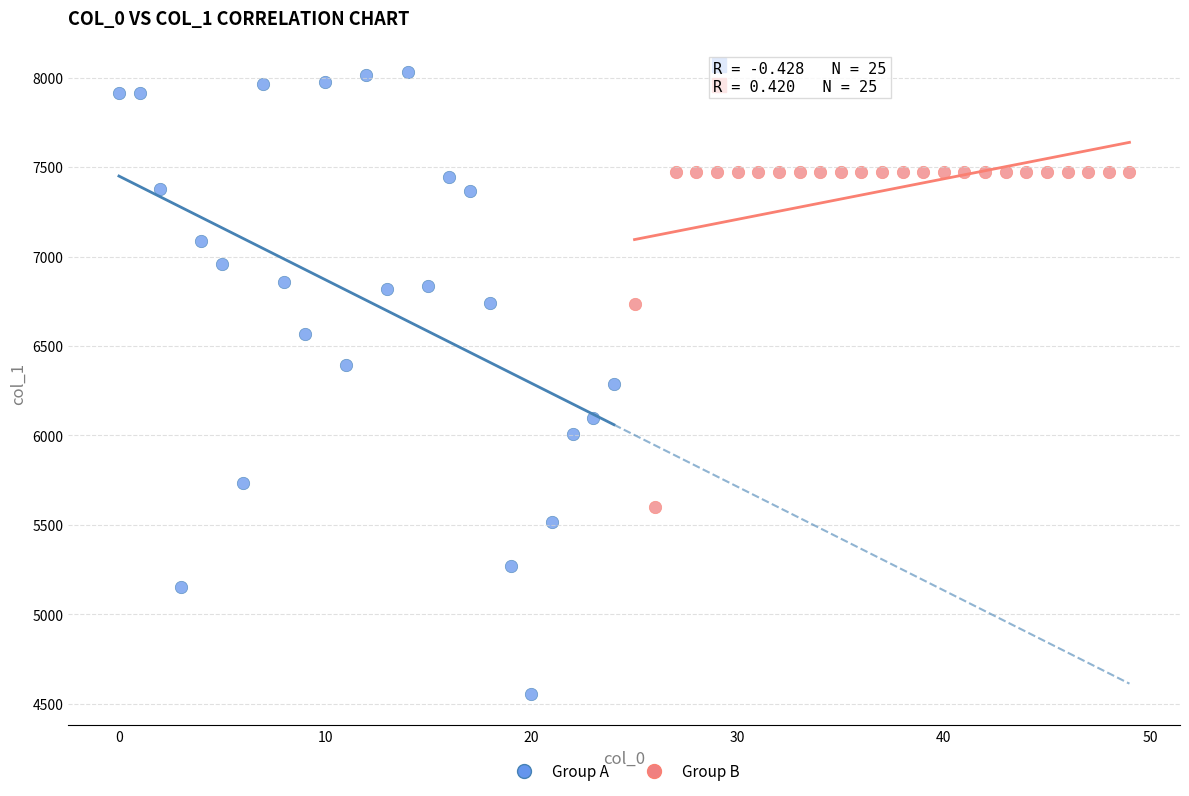

What are all the series names shown in the legend?

Group A, Group B